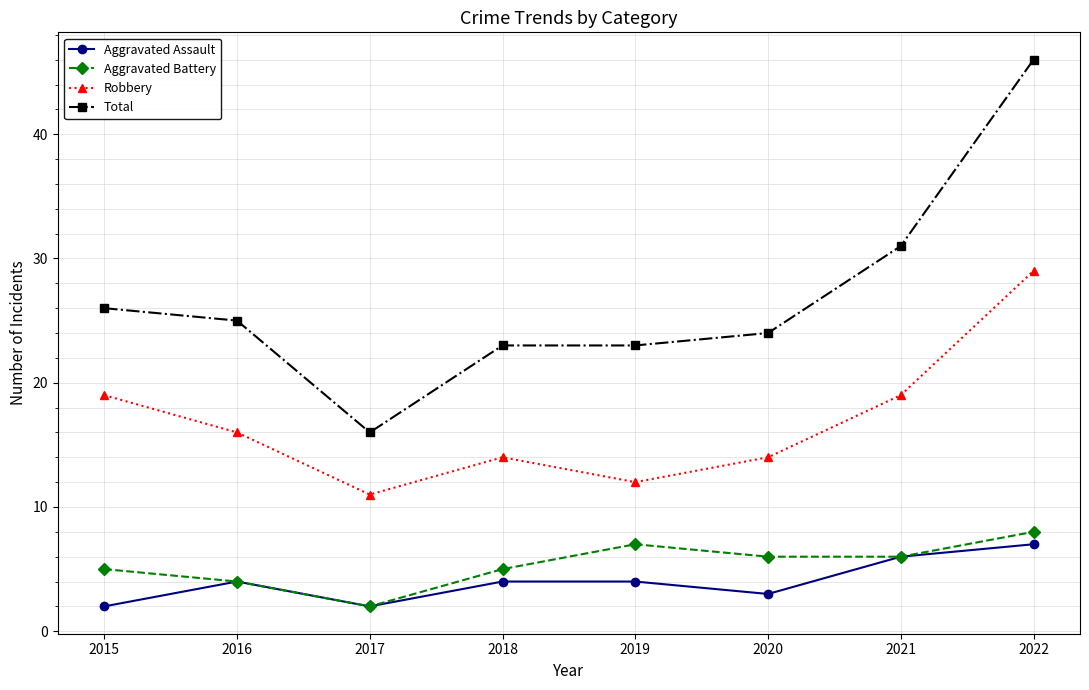

What is the maximum value for Aggravated Battery?

8